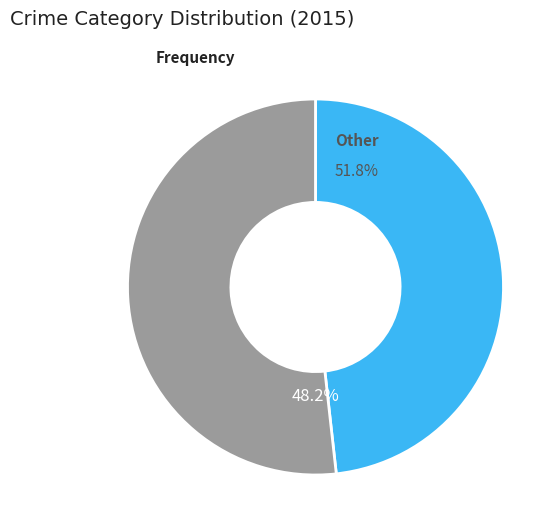

True or false: Arson accounts for 8% of the total.

False